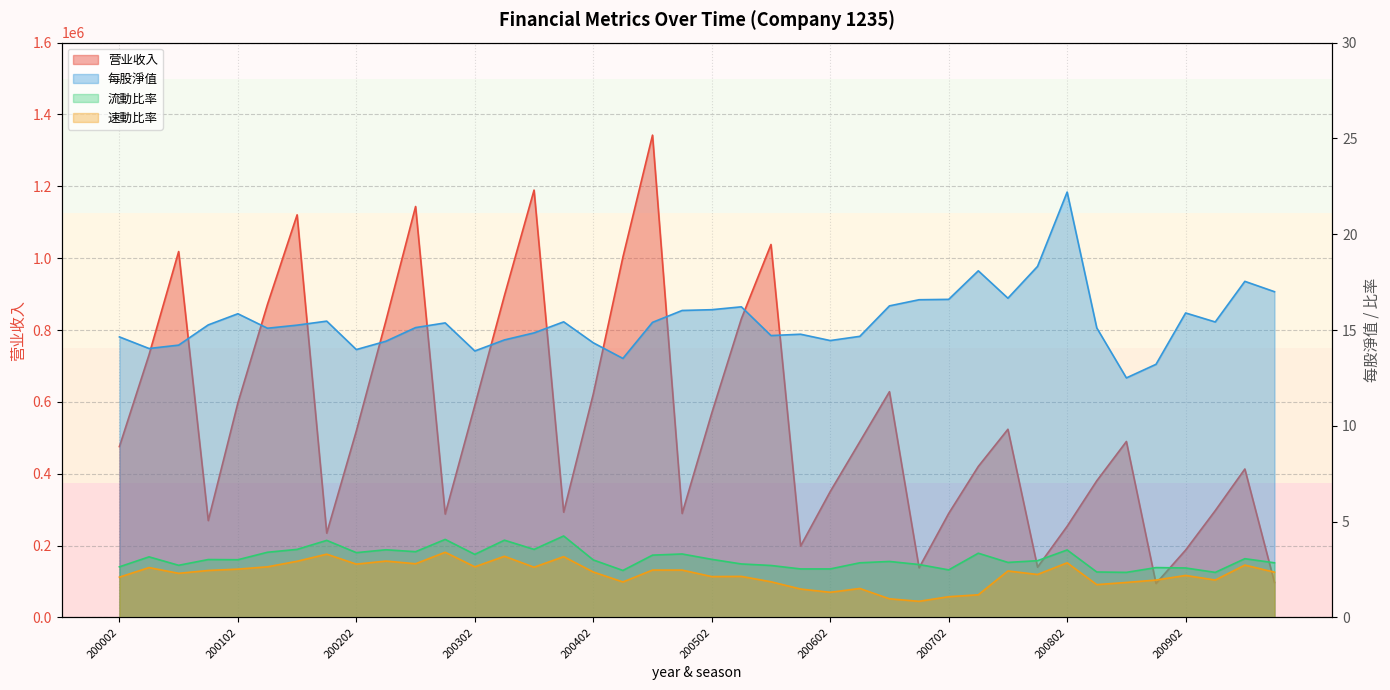

Which series changed the most between 200701 and 200901?

营业收入